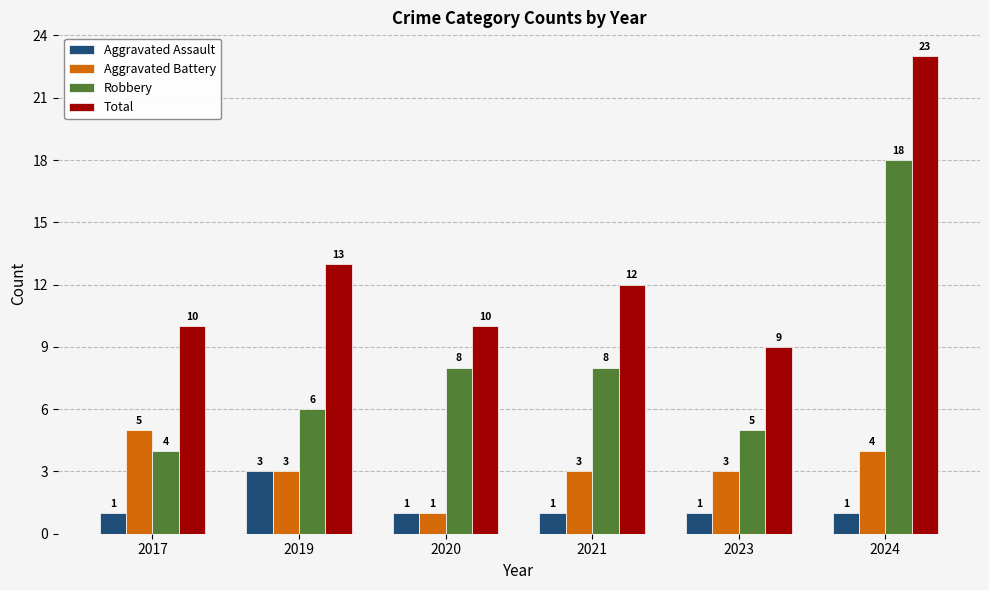

Rank the series by their maximum value, from highest to lowest.

Total, Robbery, Aggravated Battery, Aggravated Assault